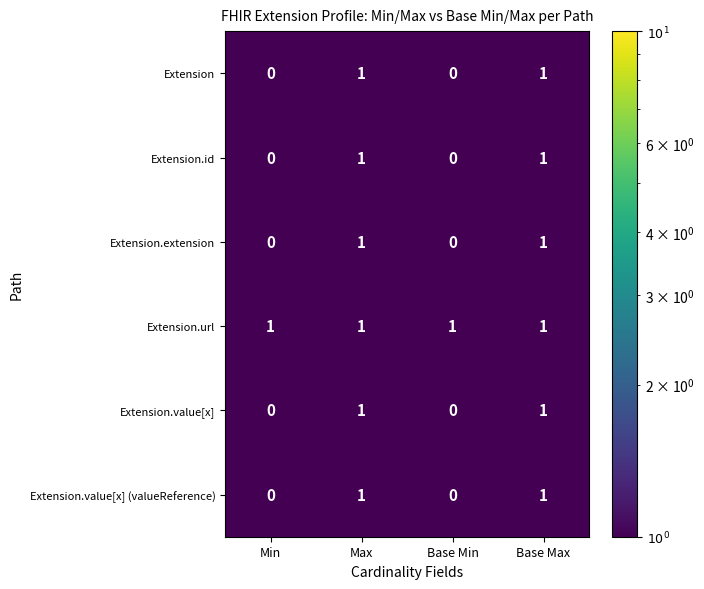

True or false: Extension has a value of 0 at Min.

True